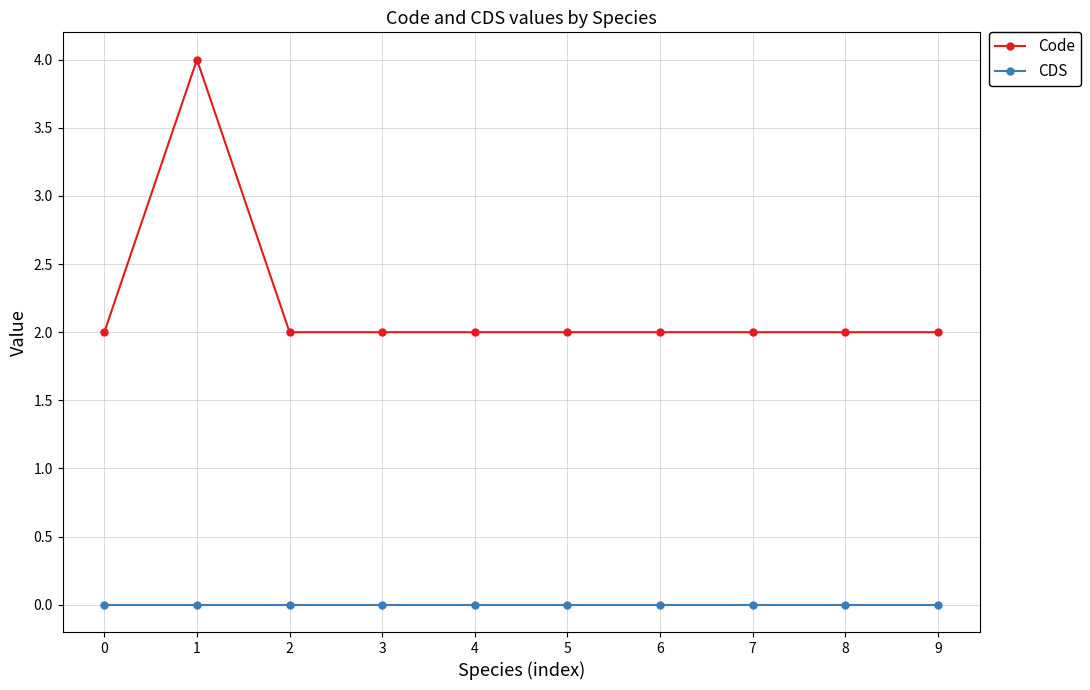

Which series has the largest range (max minus min)?

Code